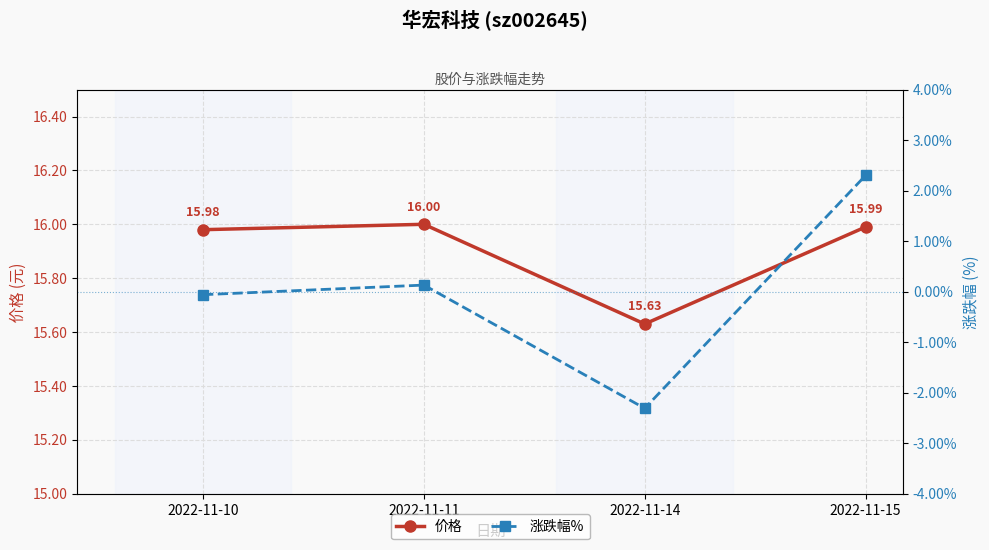

Where is 涨跌幅% nearest to the value 0?

2022-11-10